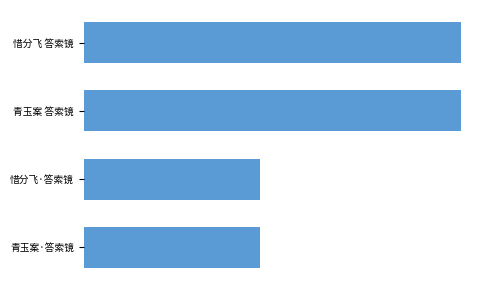

Are the bars horizontal?

Yes